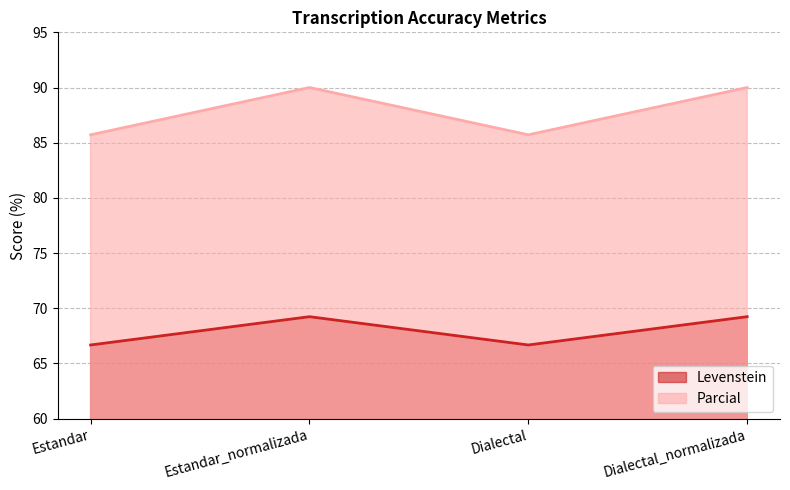

Where is Levenstein nearest to the value 67?

Estandar